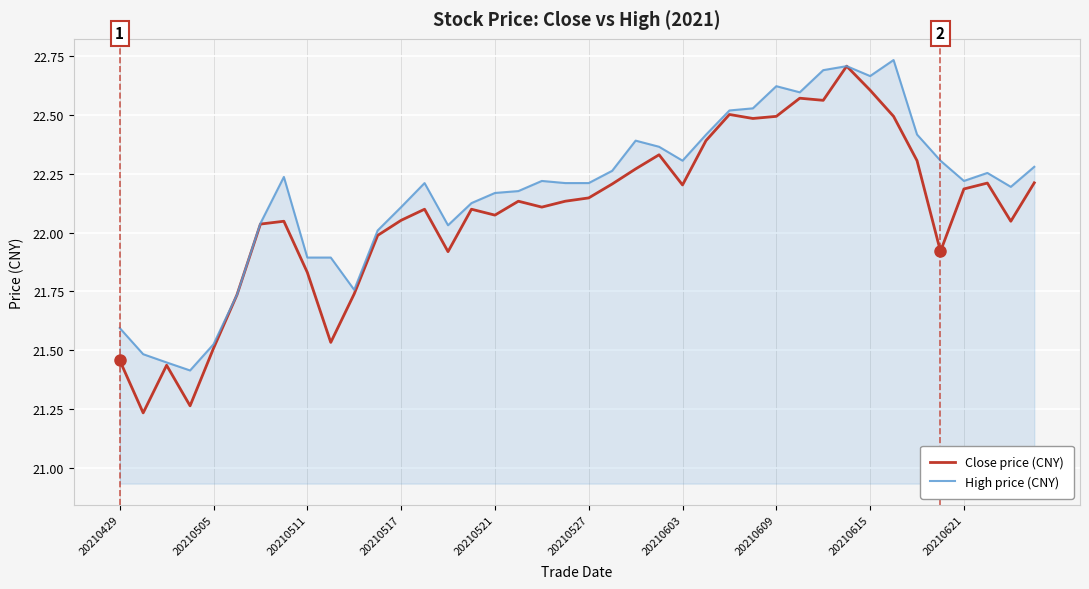

Which series has the largest range (max minus min)?

Close price (CNY)